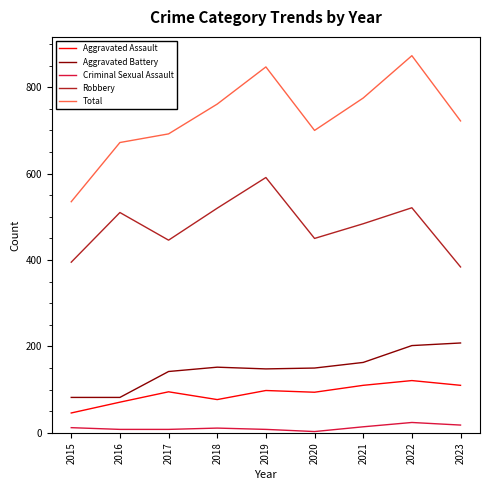

Where is the first local maximum for Aggravated Assault?

2017